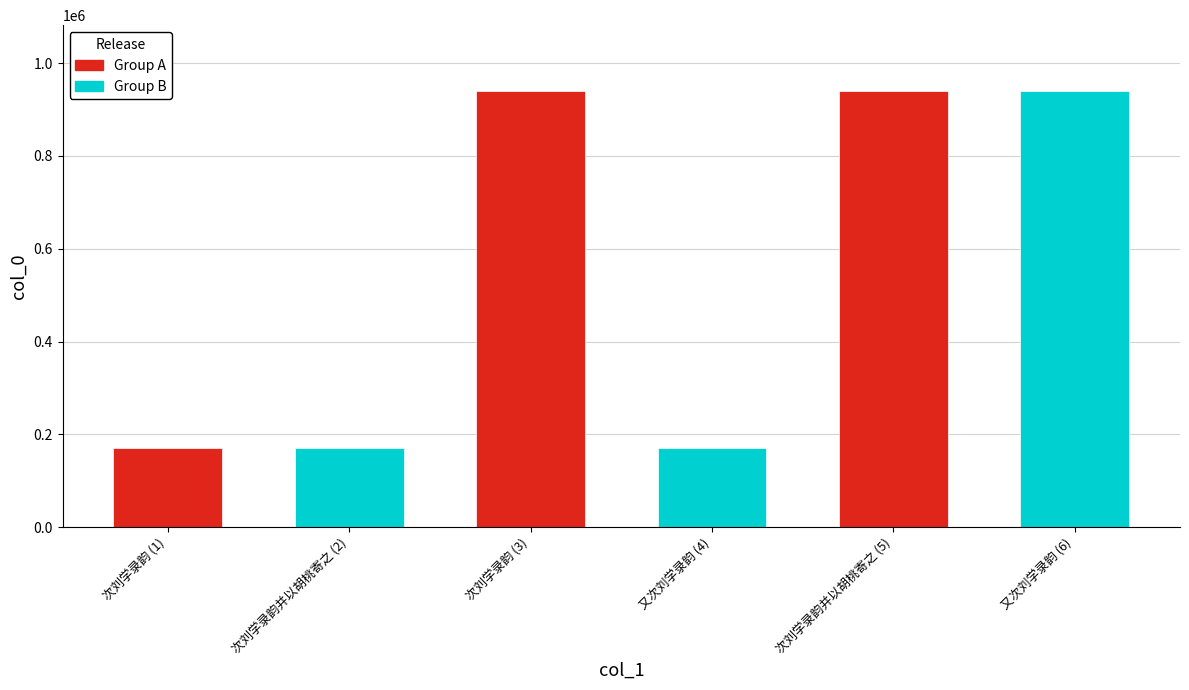

What is the average value?

555273